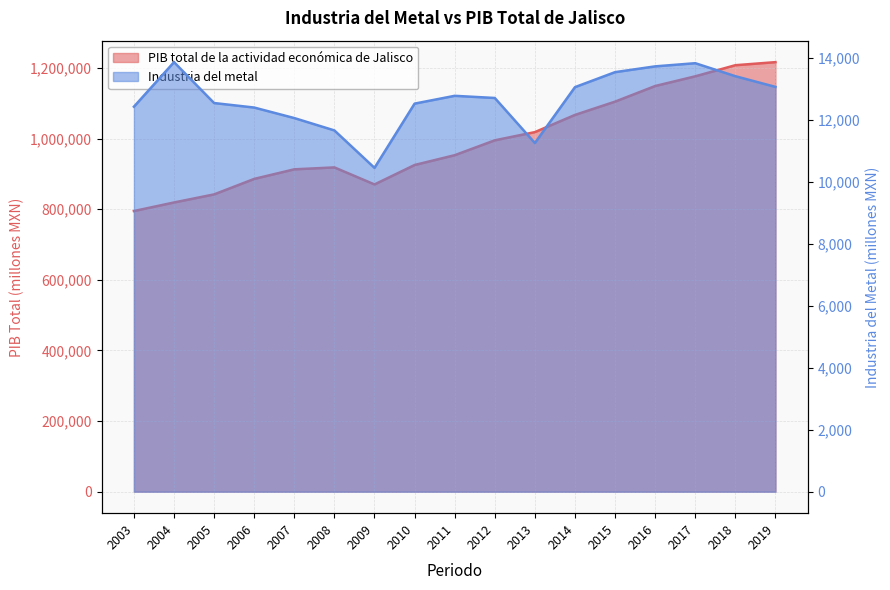

Where is Industria del metal nearest to the value 12150?

2007